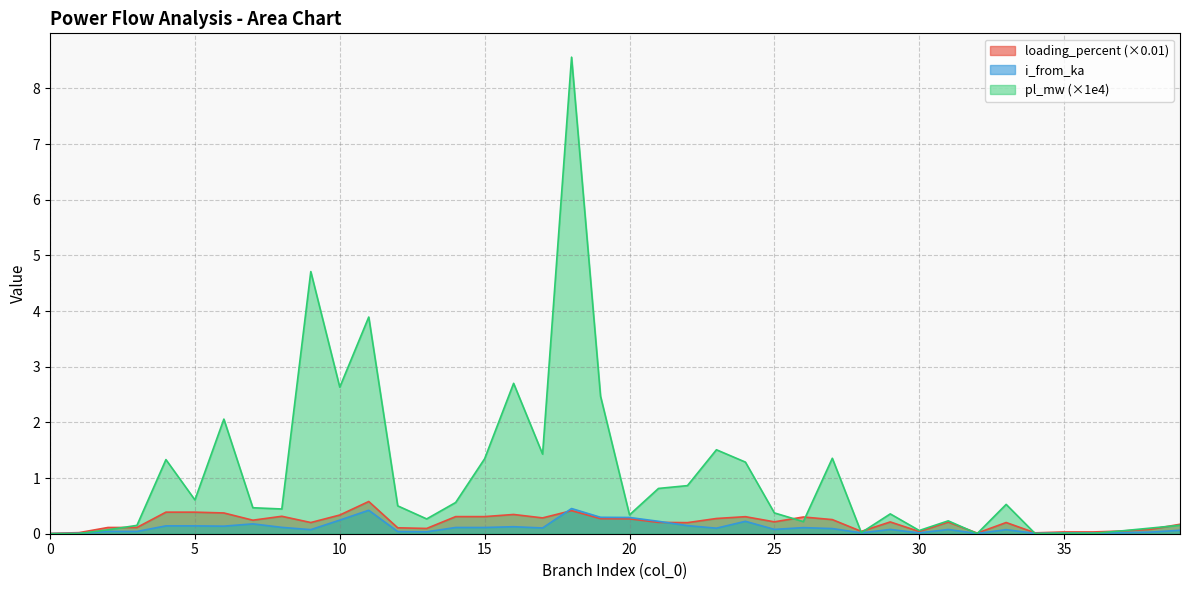

In i_from_ka, how many points are lower than both neighbors (excluding endpoints)?

12